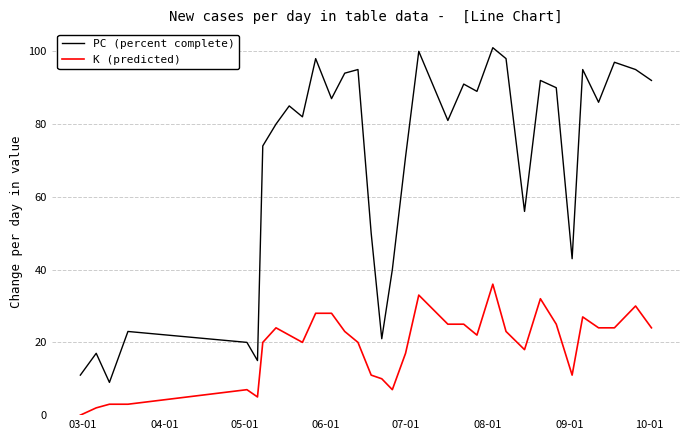

True or false: K (predicted) and PC (percent complete) cross at least once.

False